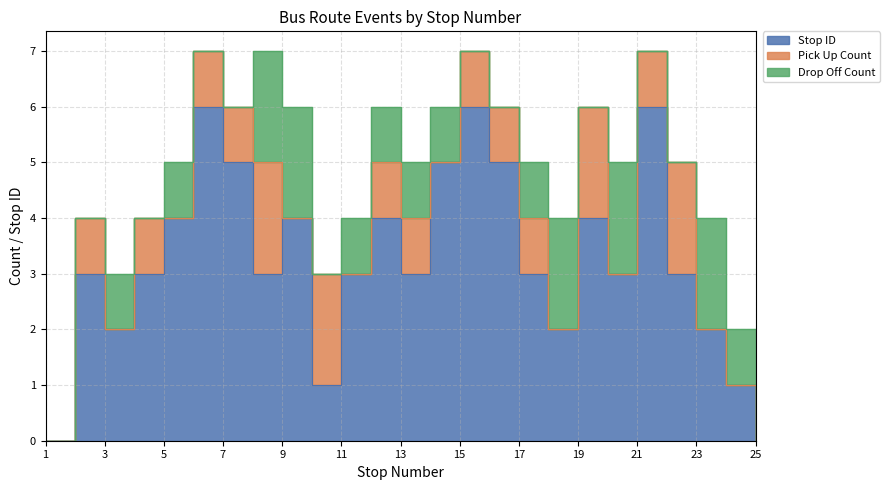

True or false: Stop ID and Pick Up Count intersect in this chart.

True